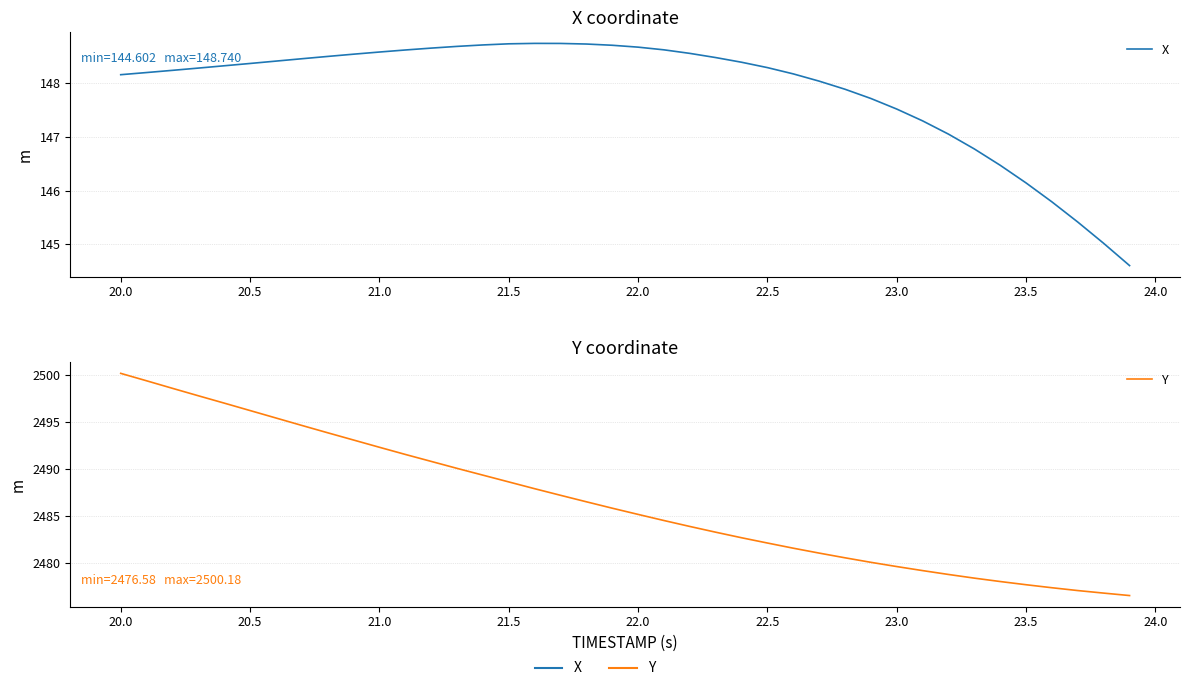

Reading left to right, what are all the values shown in this chart?

X: 148.2	148.2	148.2	148.3	148.3	148.4	148.4	148.5	148.5	148.5	148.6	148.6	148.7	148.7	148.7	148.7	148.7	148.7	148.7	148.7	148.7	148.6	148.6	148.5	148.4	148.3	148.2	148.0	147.9	147.7	147.5	147.3	147.1	146.8	146.5	146.1	145.8	145.4	145.0	144.6
Y: 2500.2	2499.4	2498.6	2497.8	2497.0	2496.2	2495.4	2494.7	2493.9	2493.1	2492.3	2491.6	2490.8	2490.1	2489.4	2488.7	2487.9	2487.2	2486.5	2485.9	2485.2	2484.6	2483.9	2483.3	2482.7	2482.2	2481.6	2481.1	2480.6	2480.1	2479.7	2479.2	2478.8	2478.4	2478.1	2477.7	2477.4	2477.1	2476.8	2476.6